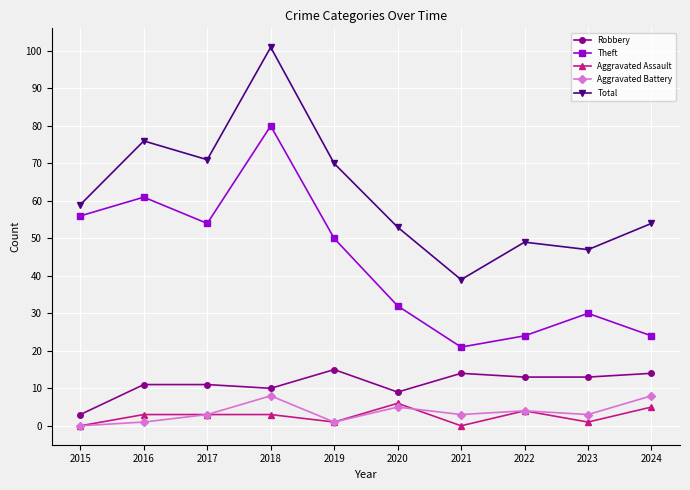

Which series has the largest range (max minus min)?

Total